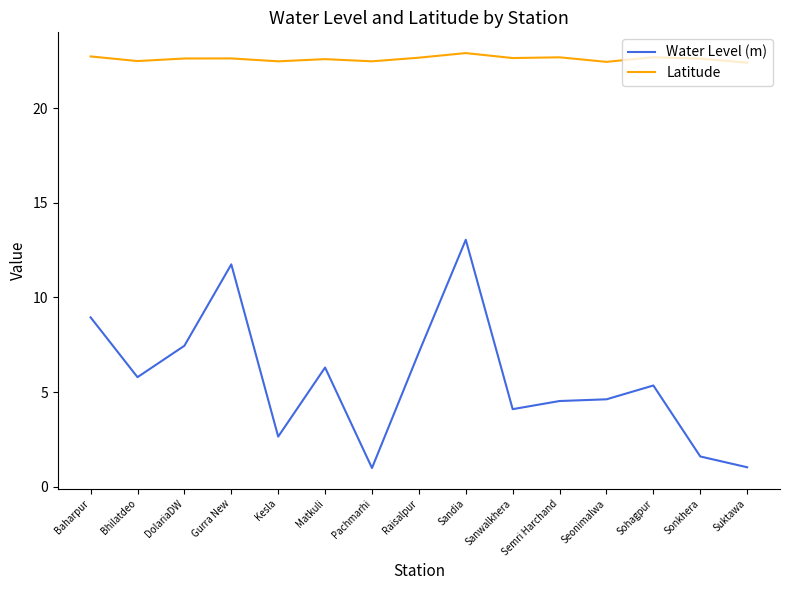

Read the Latitude value at Raisalpur.

22.7